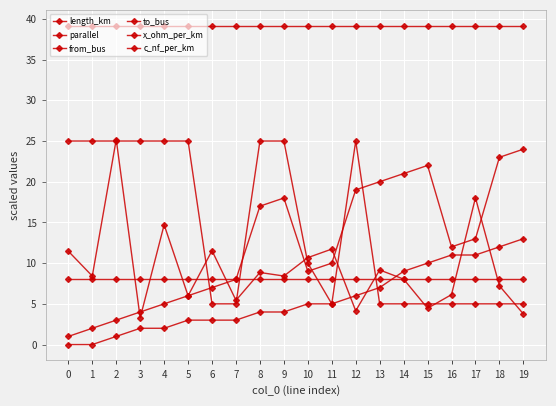

At which category does length_km reach its first local valley?

1